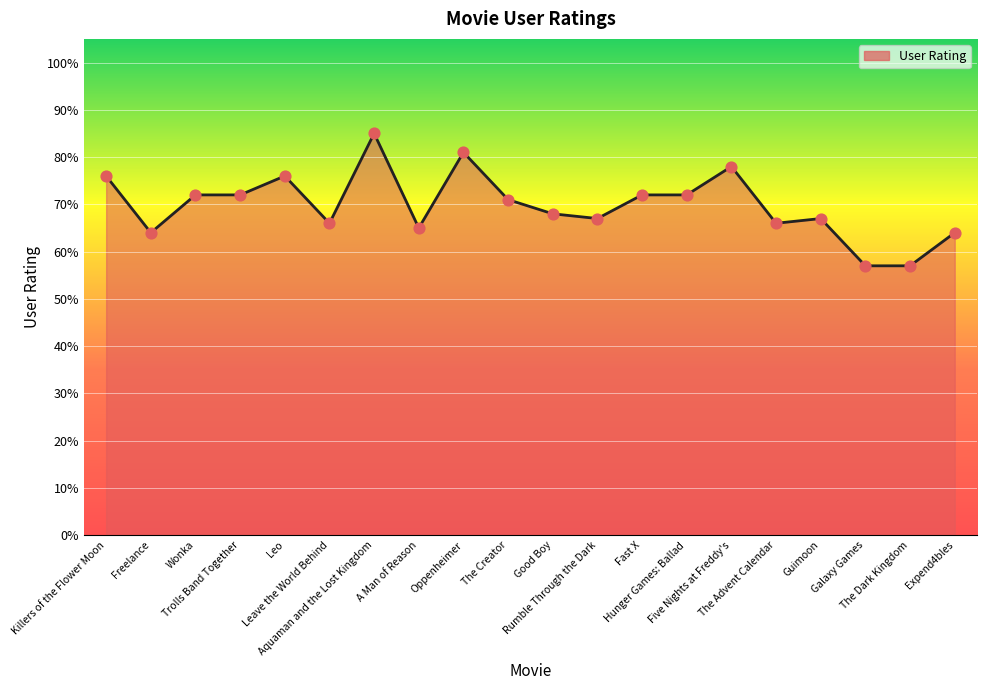

What is the change in value from Aquaman and the Lost Kingdom to Five Nights at Freddy's?

-7